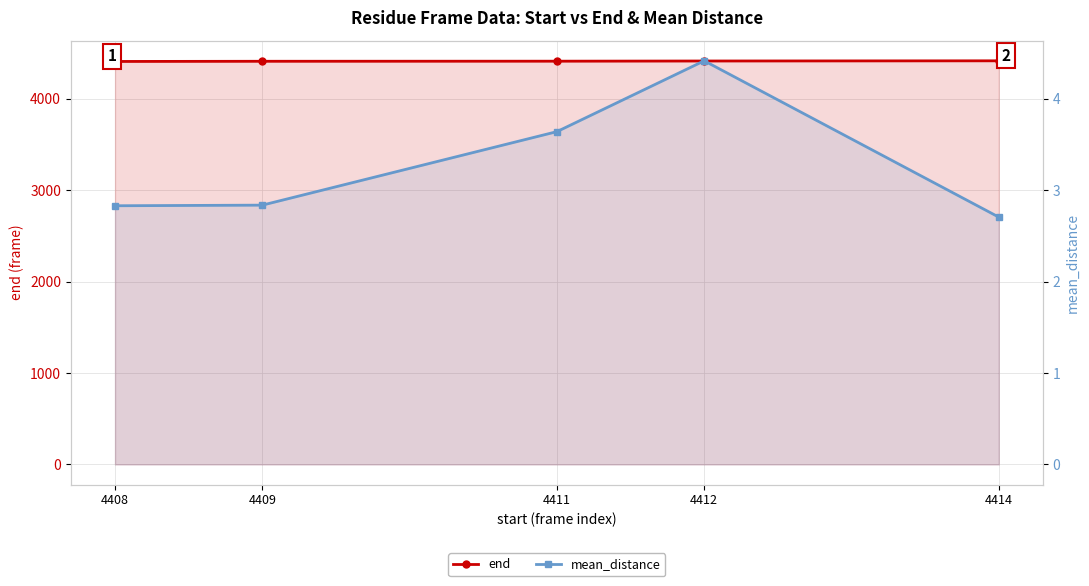

List the labels in order of mean_distance value, smallest first.

4414, 4408, 4409, 4411, 4412